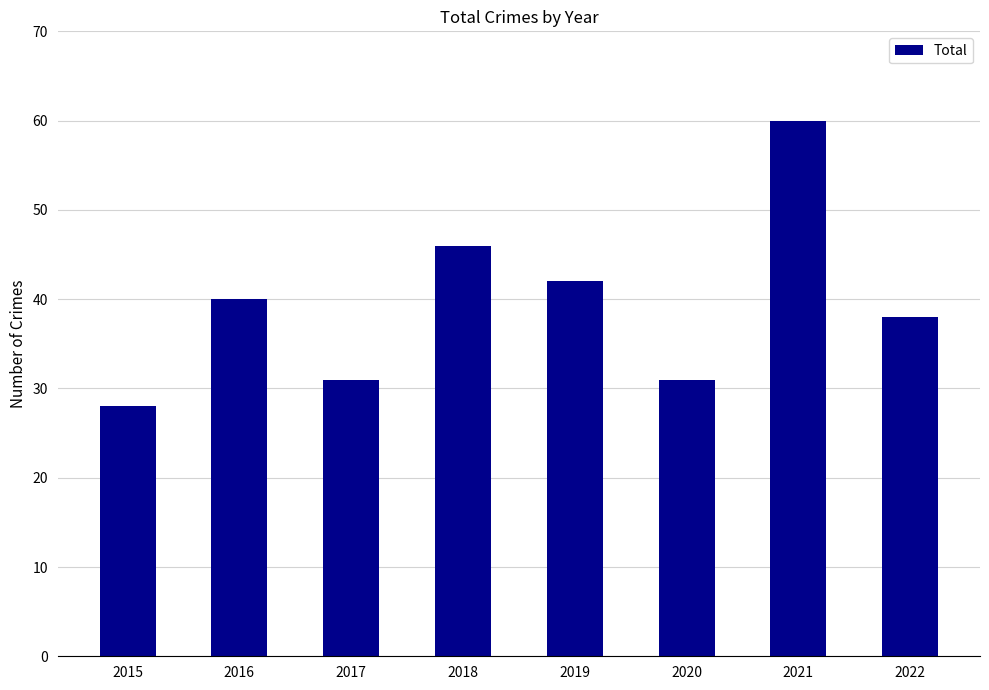

The chart shows a value of 44 at 2020. True or false?

False